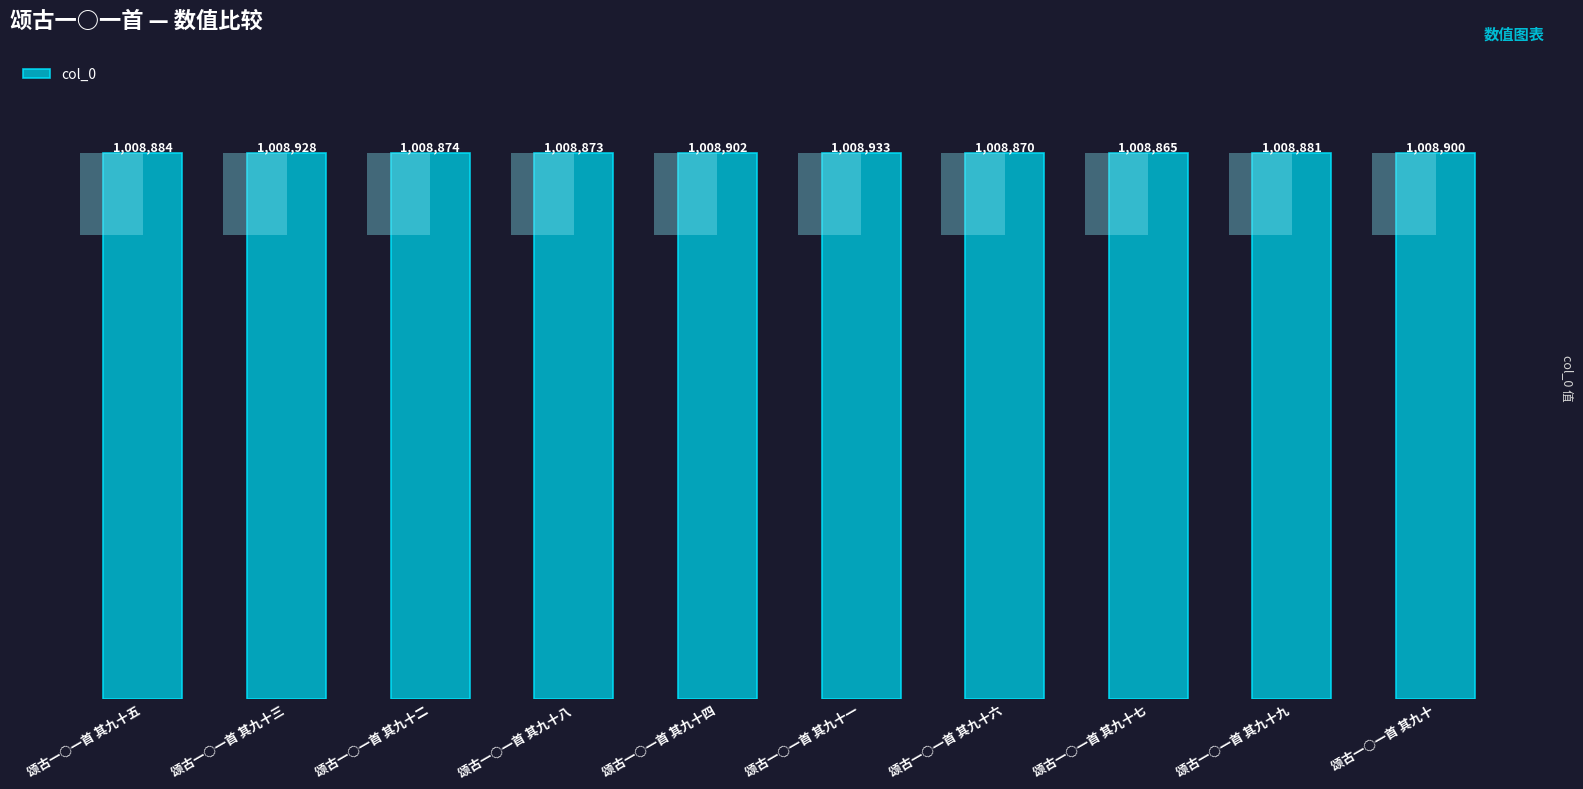

What is the difference between the maximum and minimum values?

68